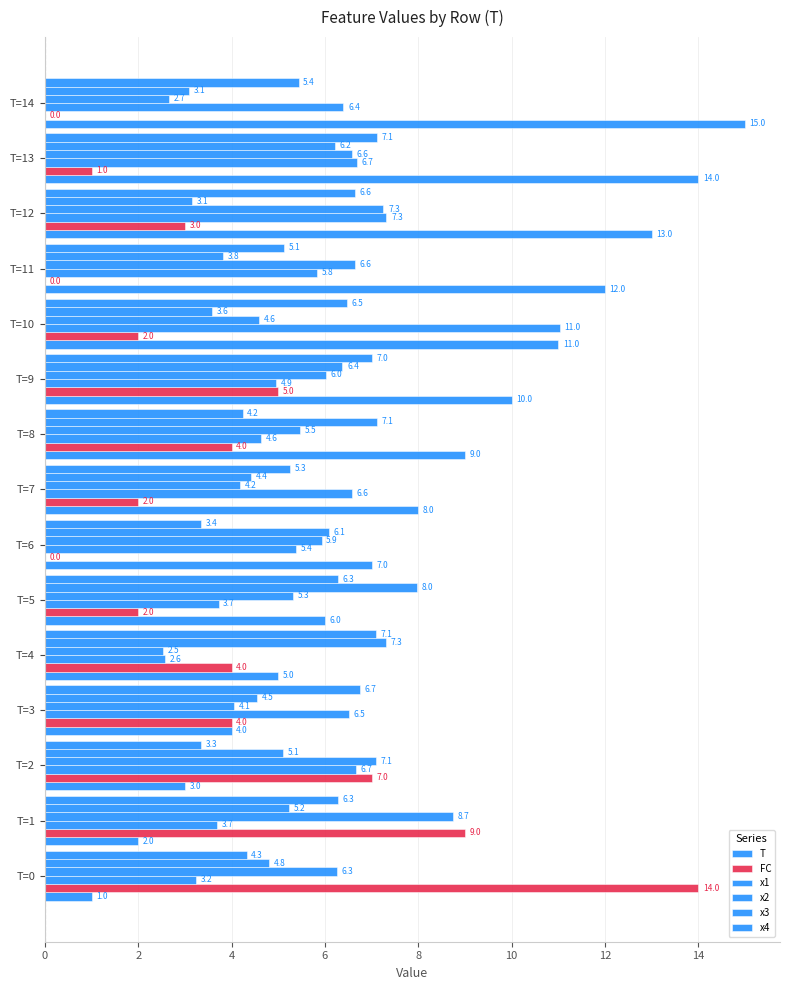

Count the number of categories in the chart.

15